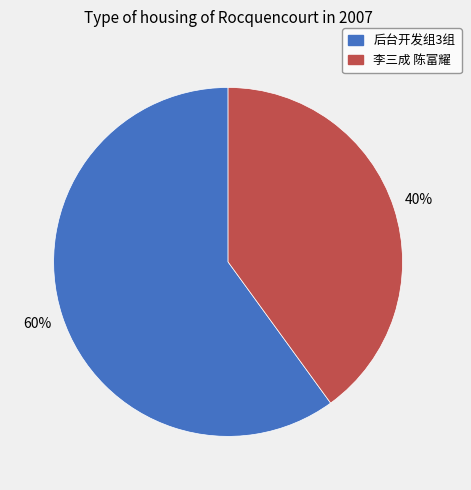

What percentage is the 后台开发组3组 slice, to the nearest percent?

60%